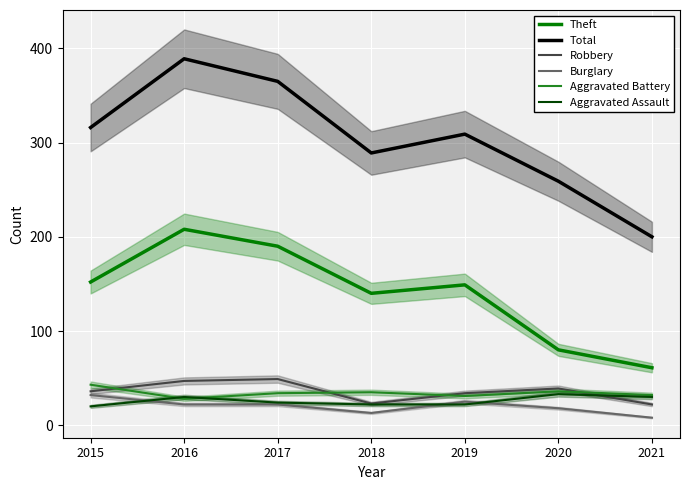

True or false: Aggravated Battery has more than 1 interior local peaks.

True